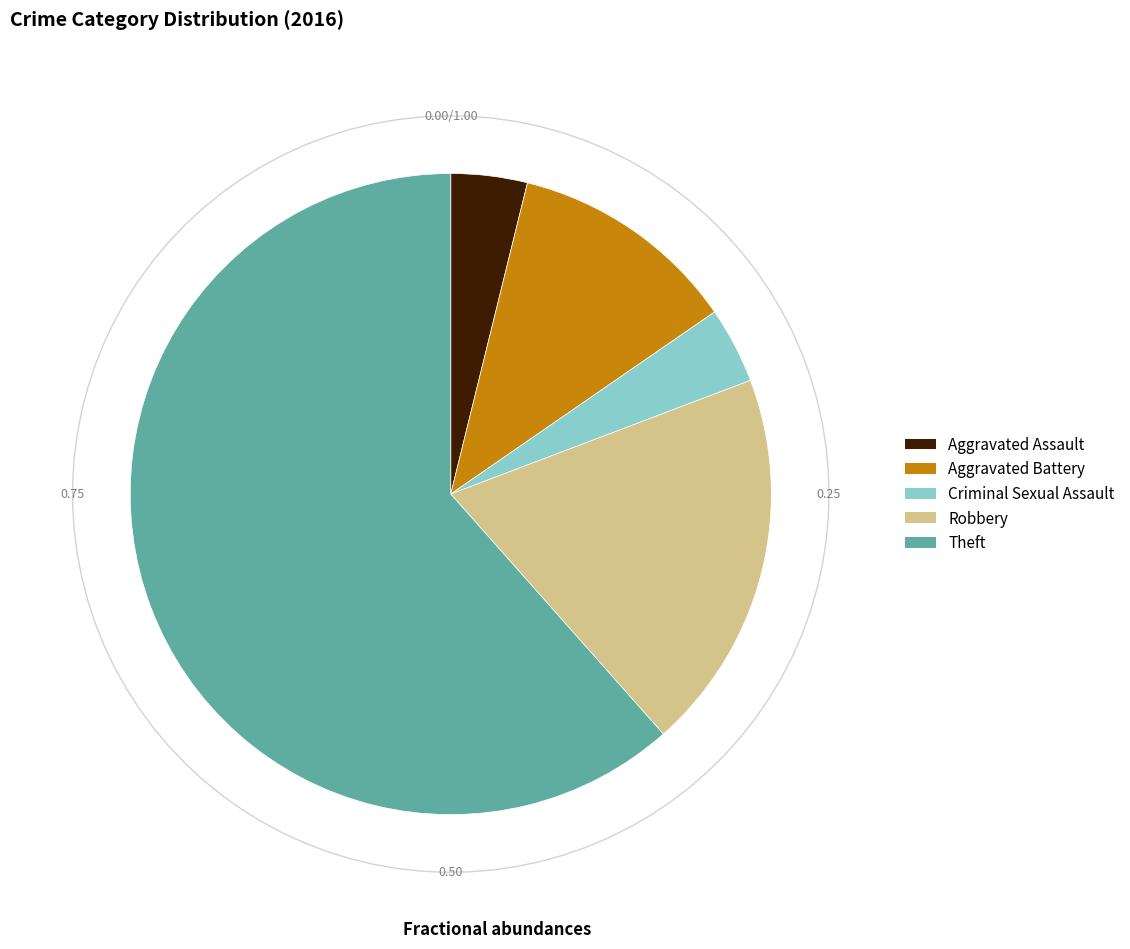

What is the ratio of the value at Robbery to the value at Criminal Sexual Assault?

5.0